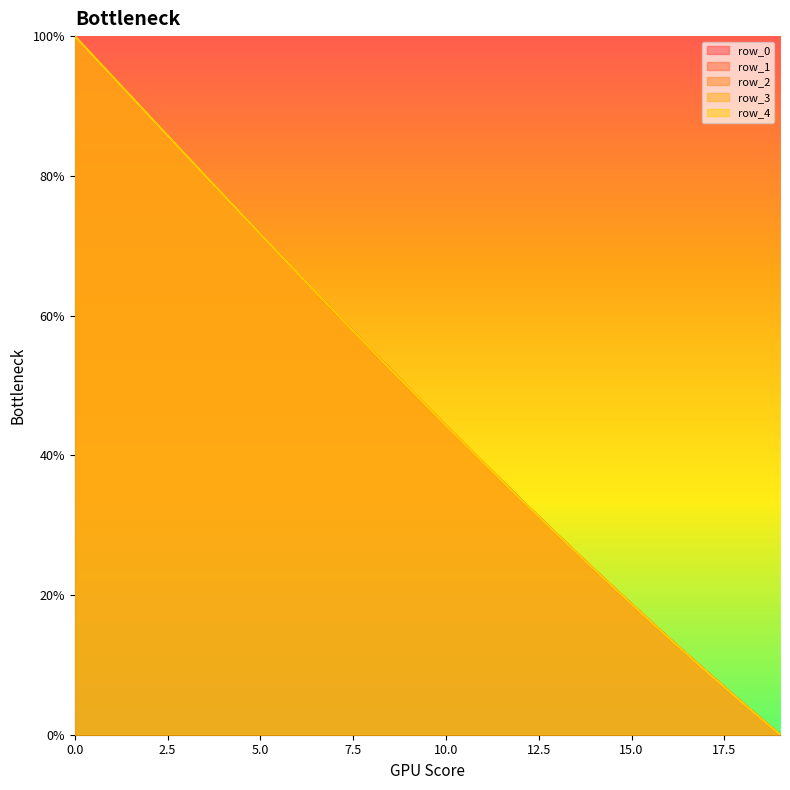

The value of row_4_line at 12.5 is 42.6. True or false?

False